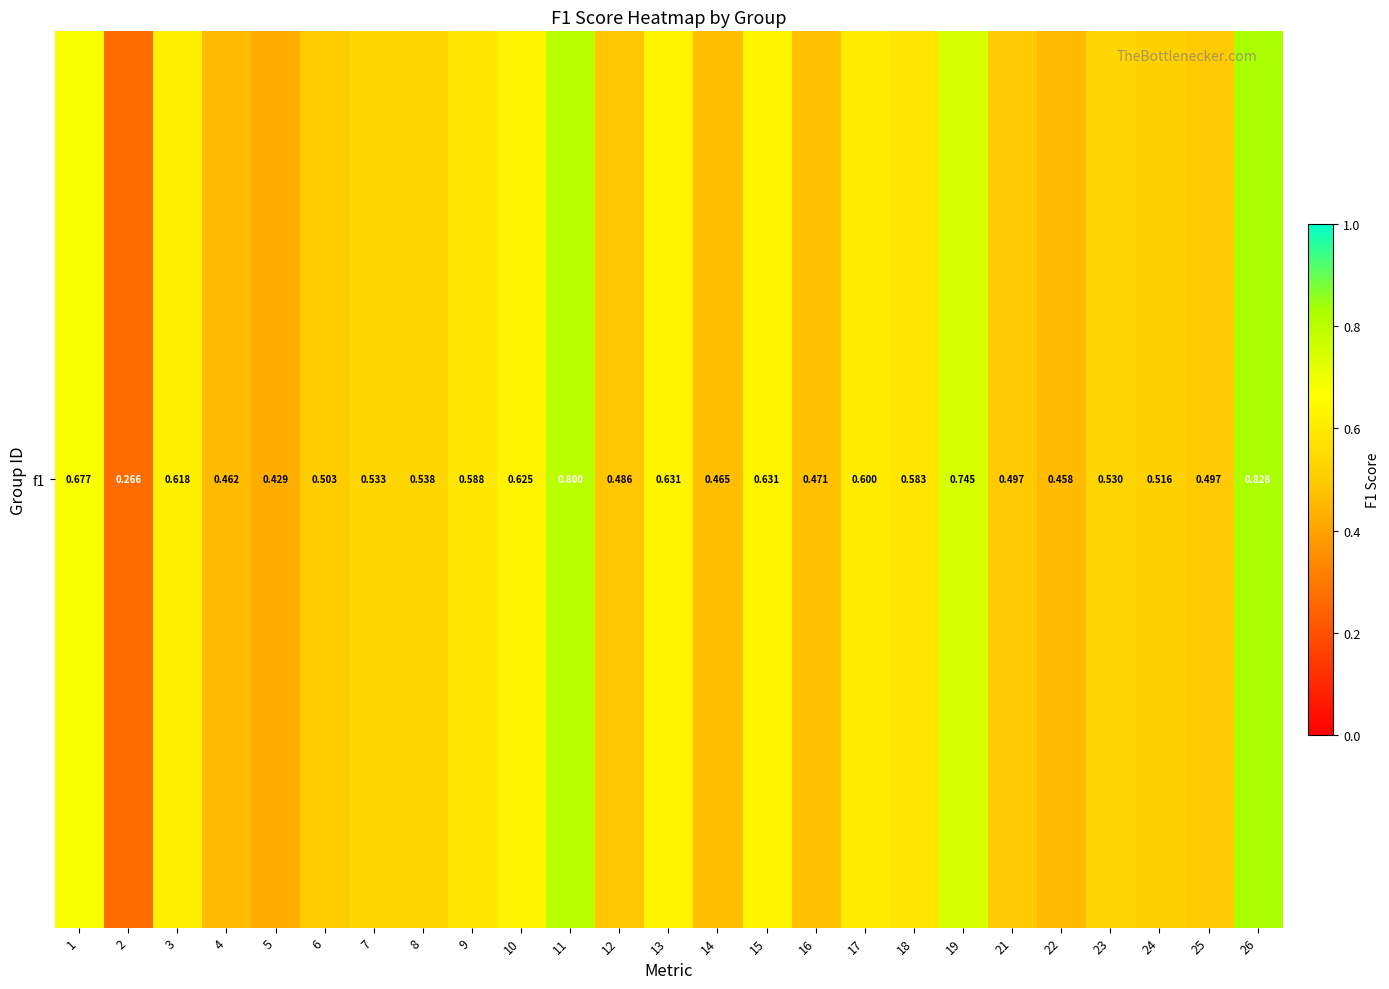

List the labels in order of value, smallest first.

2, 5, 22, 4, 14, 16, 12, 25, 21, 6, 24, 23, 7, 8, 18, 9, 17, 3, 10, 13, 15, 1, 19, 11, 26